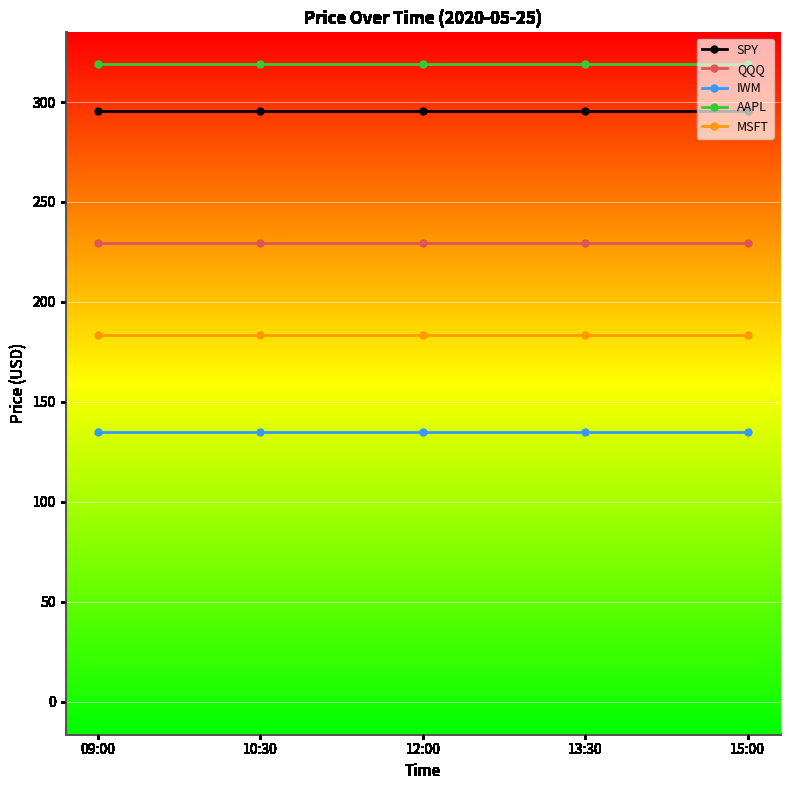

Reading right to left, what are all the values shown in this chart?

SPY: 295.4	295.4	295.4	295.4	295.4
QQQ: 229.7	229.7	229.7	229.7	229.7
IWM: 134.9	134.9	134.9	134.9	134.9
AAPL: 318.9	318.9	318.9	318.9	318.9
MSFT: 183.5	183.5	183.5	183.5	183.5